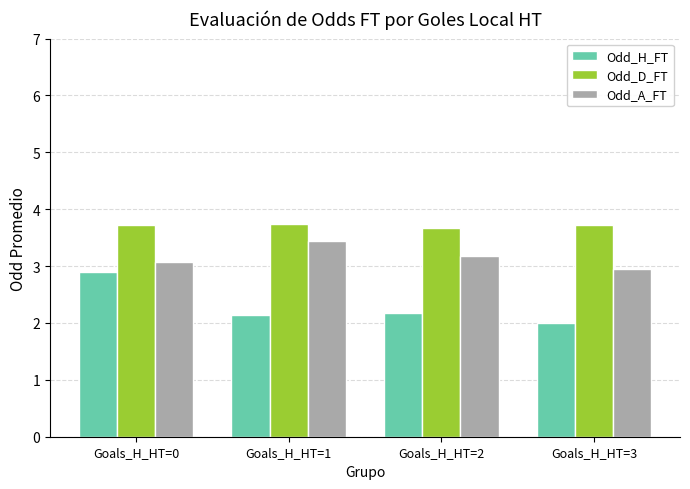

How many groups of bars are there?

4